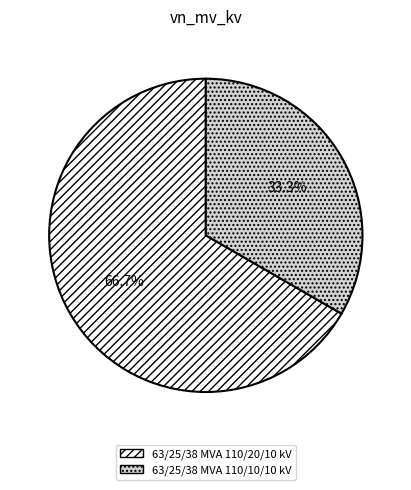

To the nearest percent, what portion does 63/25/38 MVA 110/20/10 kV represent?

67%